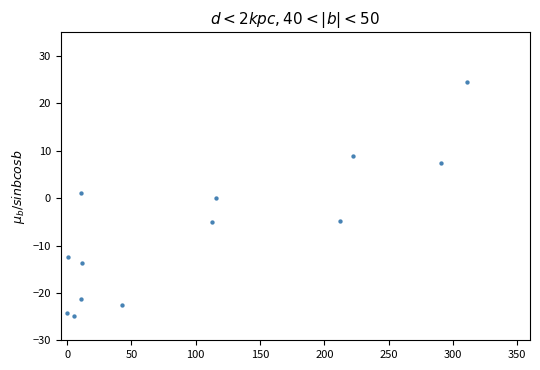

What is the range of Y values (max minus min)?

49.4